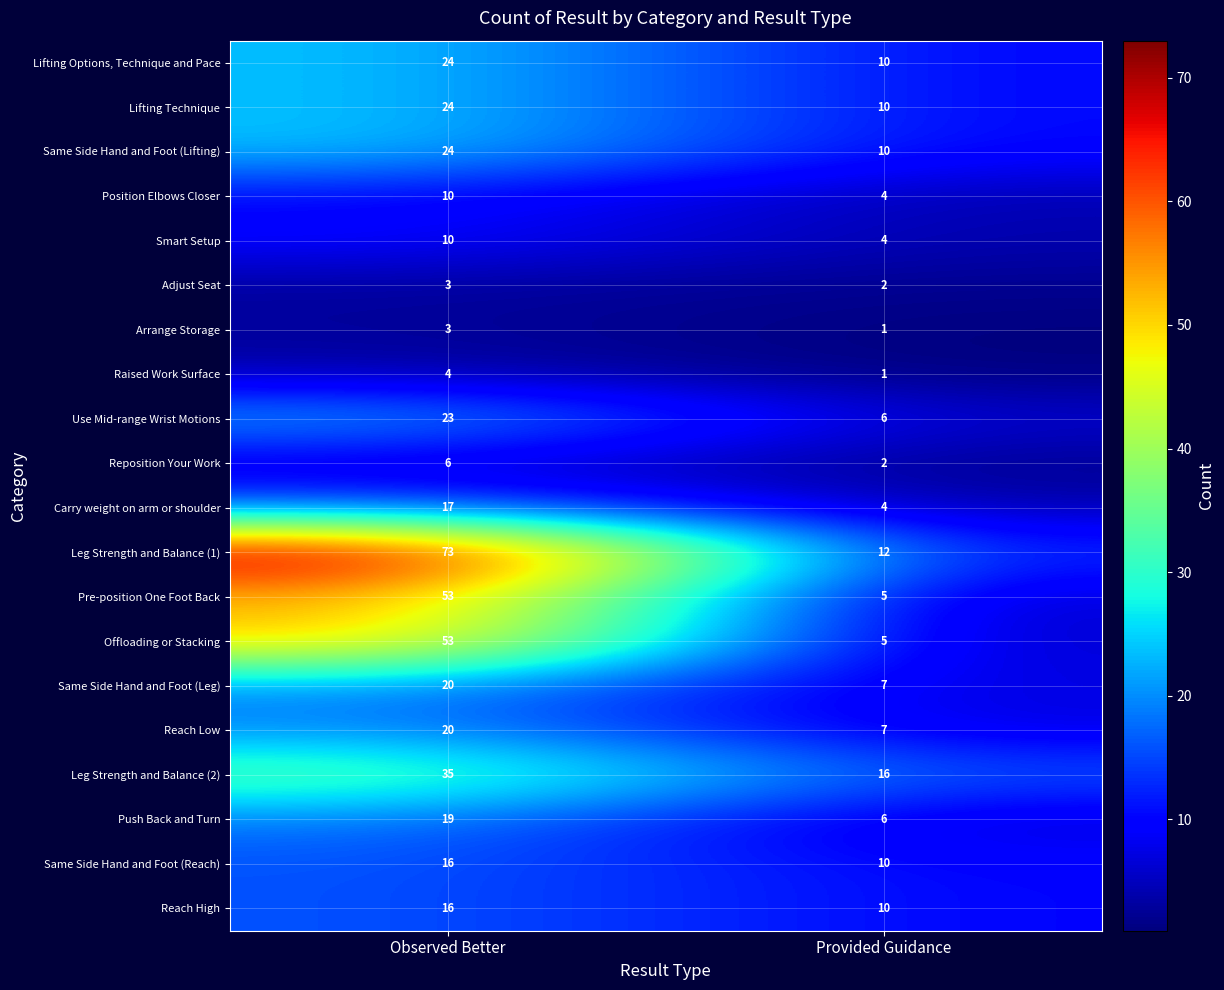

What is the approximate value of Lifting Technique at Provided Guidance?

10